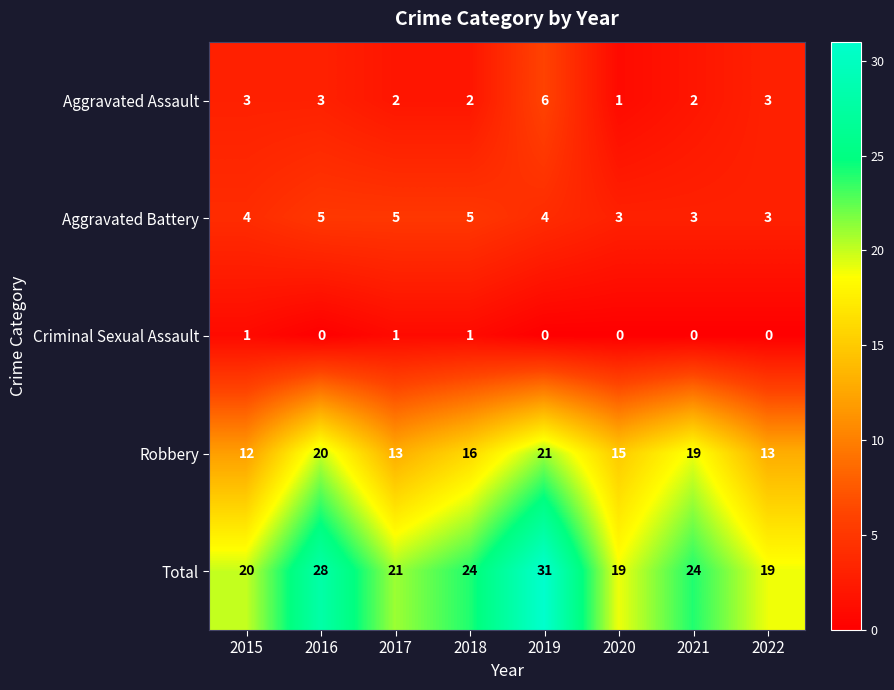

What is the spread (max minus min) of values at 2021?

24